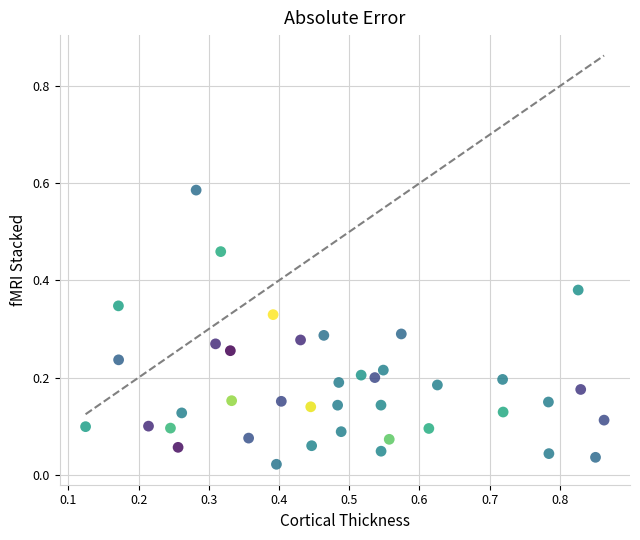

What is the range of X values (max minus min)?

0.7